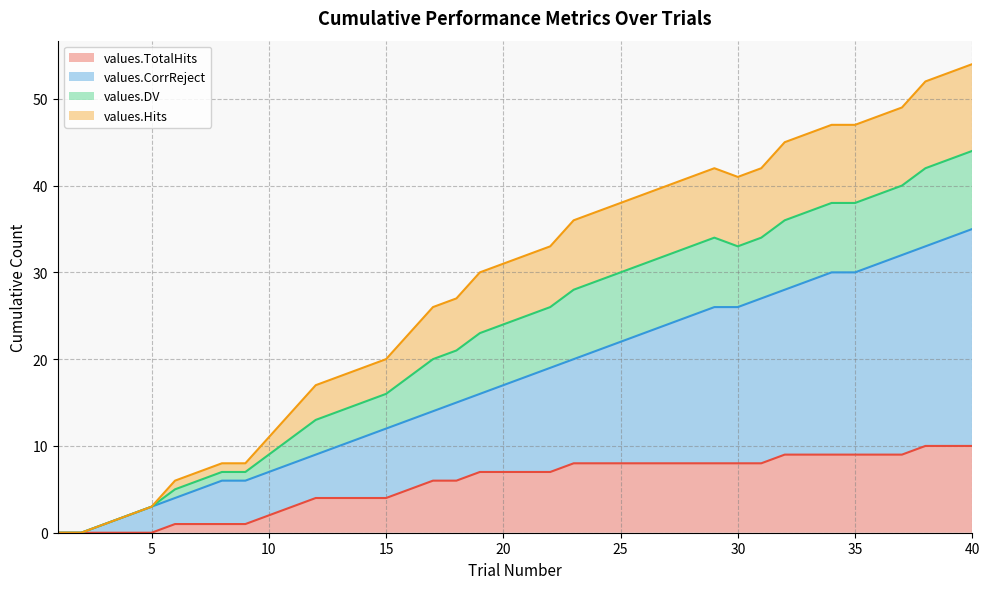

Where is values.TotalHits nearest to the value 5?

16